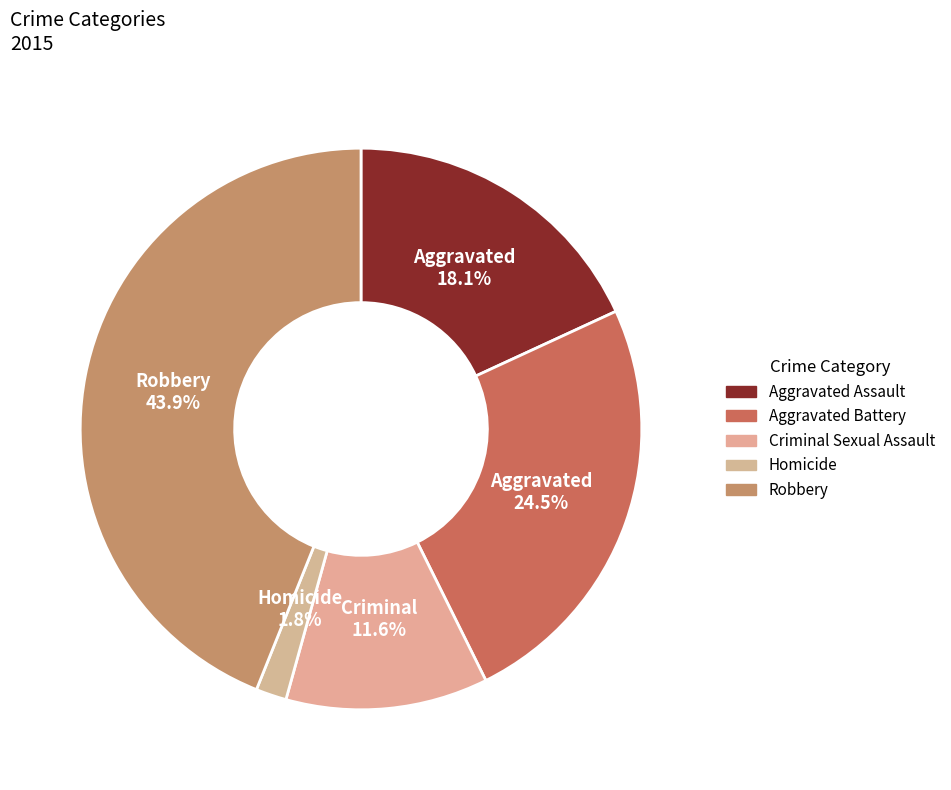

Is Robbery the majority of the pie?

No